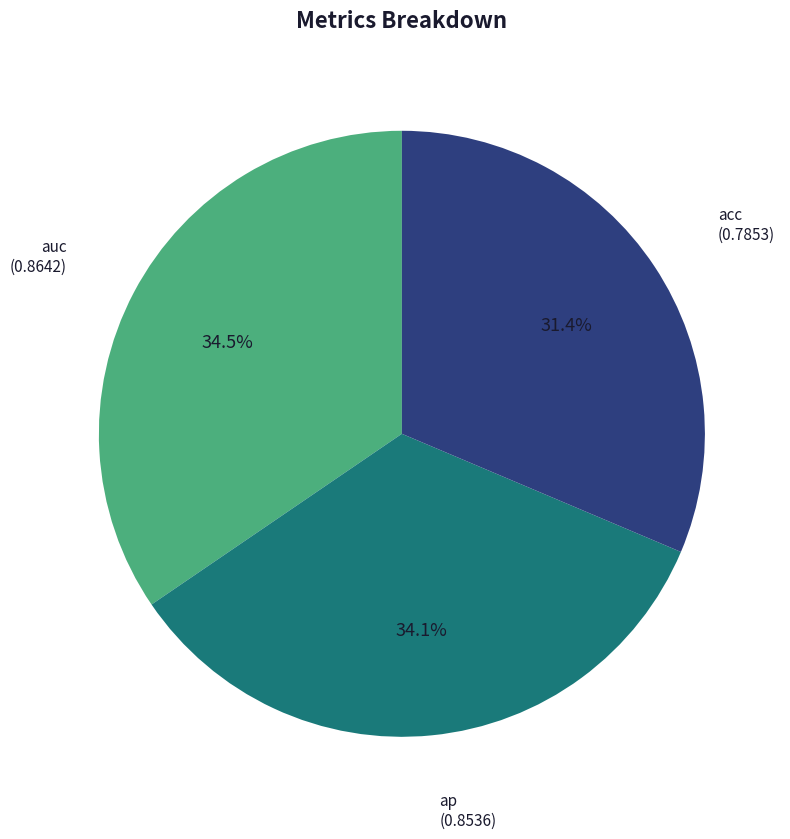

Is there a majority slice in this chart?

No